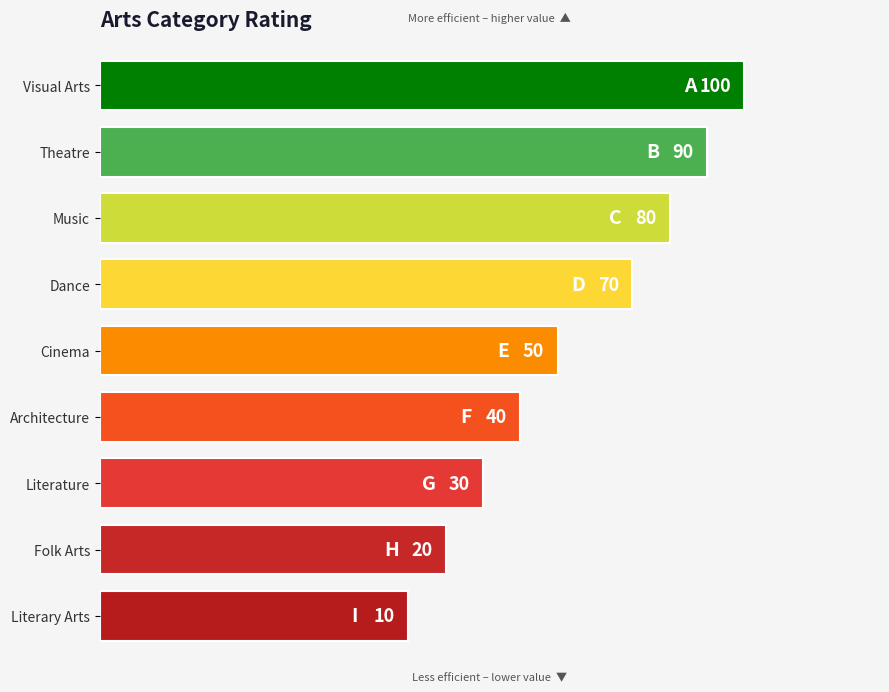

What is the sum of the values at Cinema and Folk Arts?

70